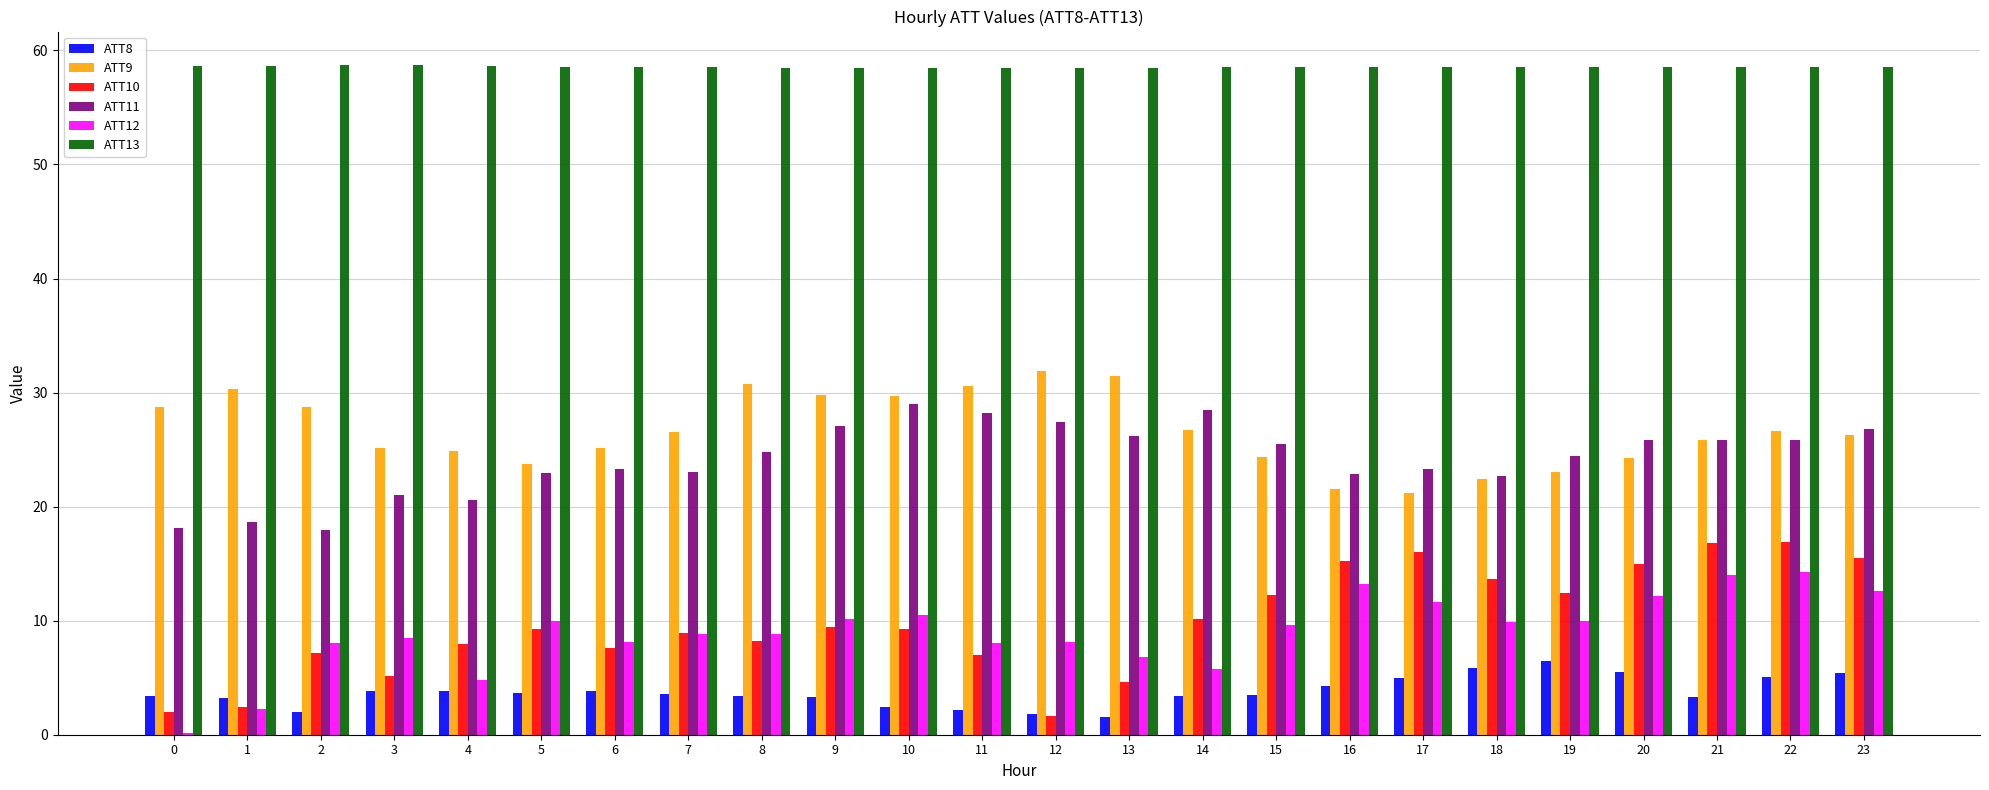

What is the total value across all series at 22?

147.2